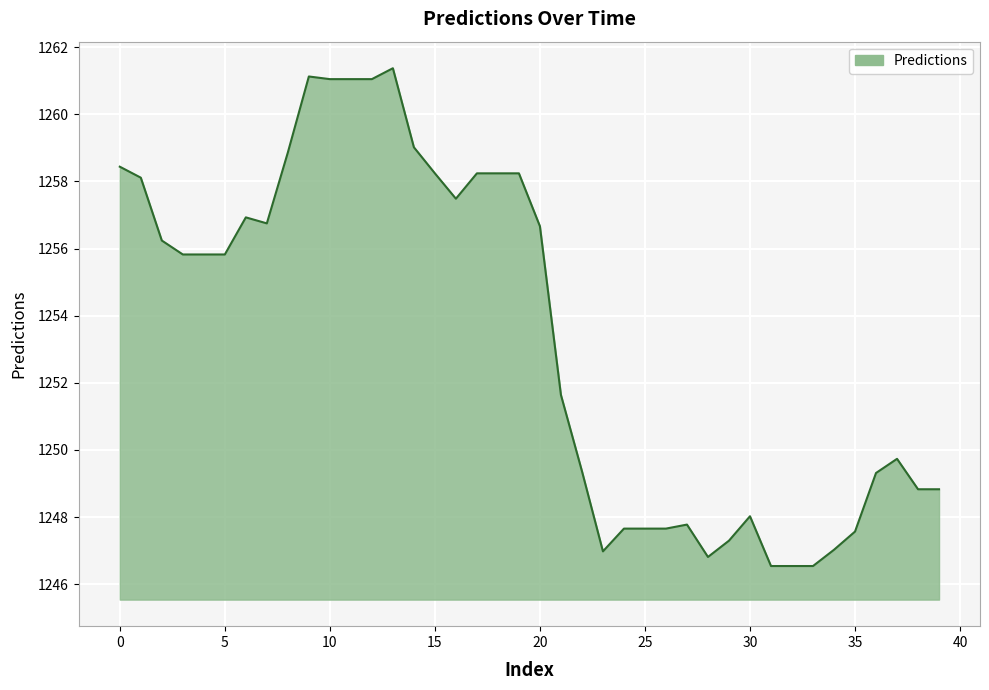

How many lines are shown in the chart?

1